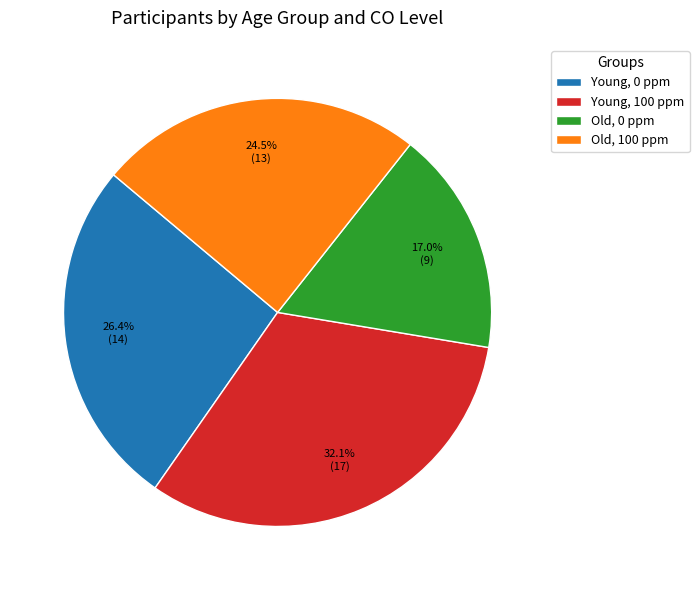

What is the largest slice in the pie chart?

Young, 100 ppm